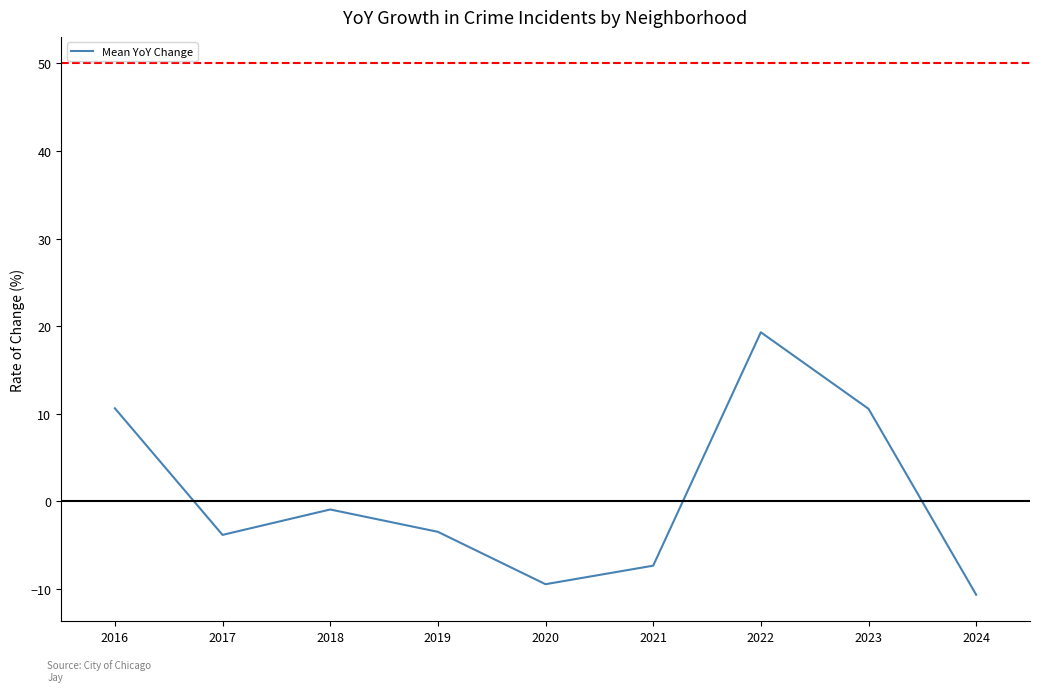

The chart shows a value of 10.6 at 2023. True or false?

True